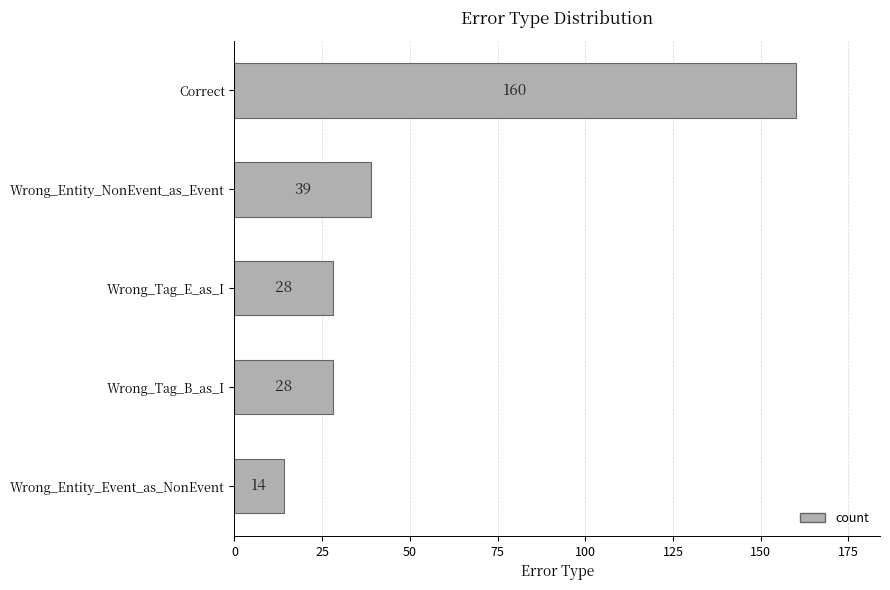

Which has a higher value, Wrong_Entity_NonEvent_as_Event or Wrong_Tag_B_as_I?

Wrong_Entity_NonEvent_as_Event